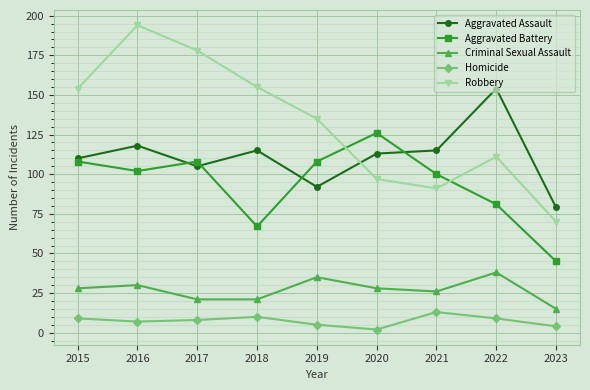

Count the number of data series in this chart.

5